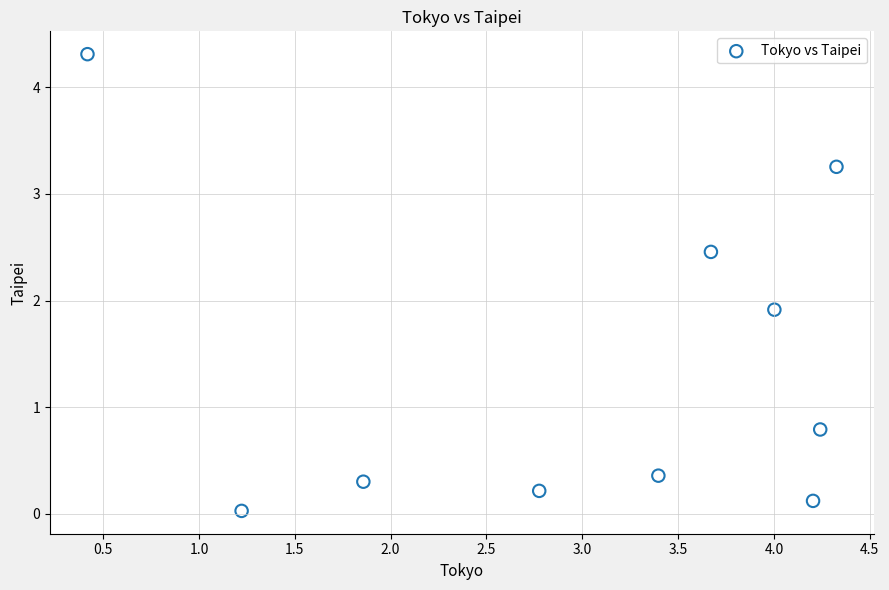

What Y value in the scatter plot is closest to 2?

1.9